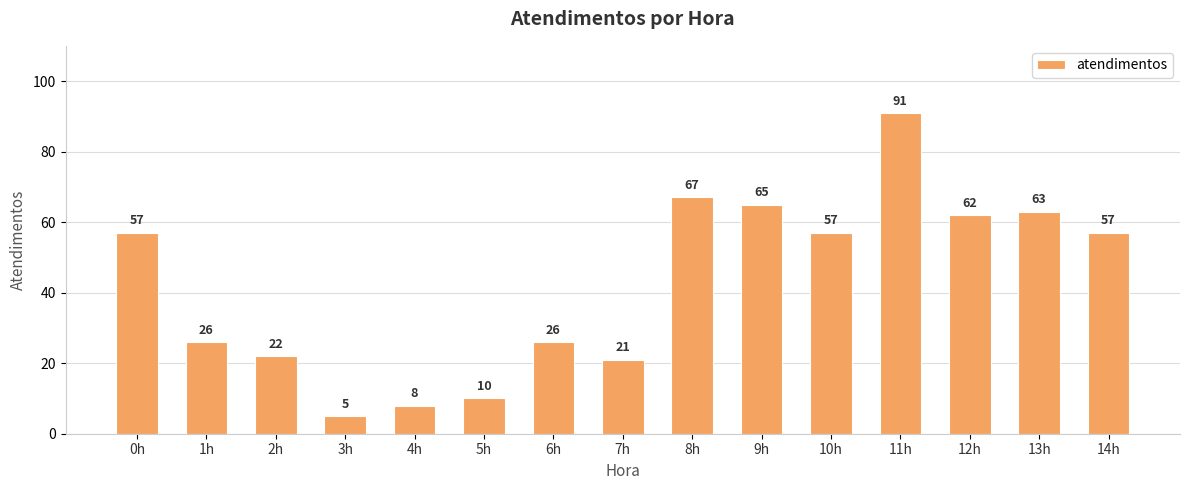

True or false: the data shows 31 at 11h.

False